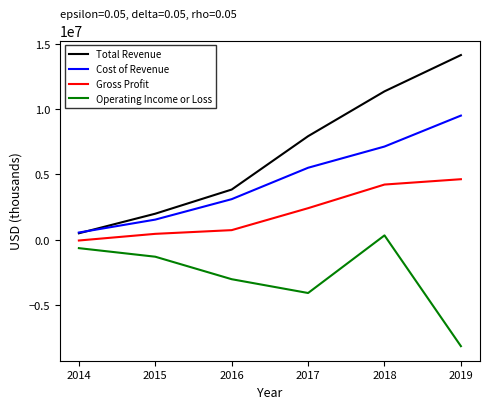

Which category has the lowest value across all series?

2019